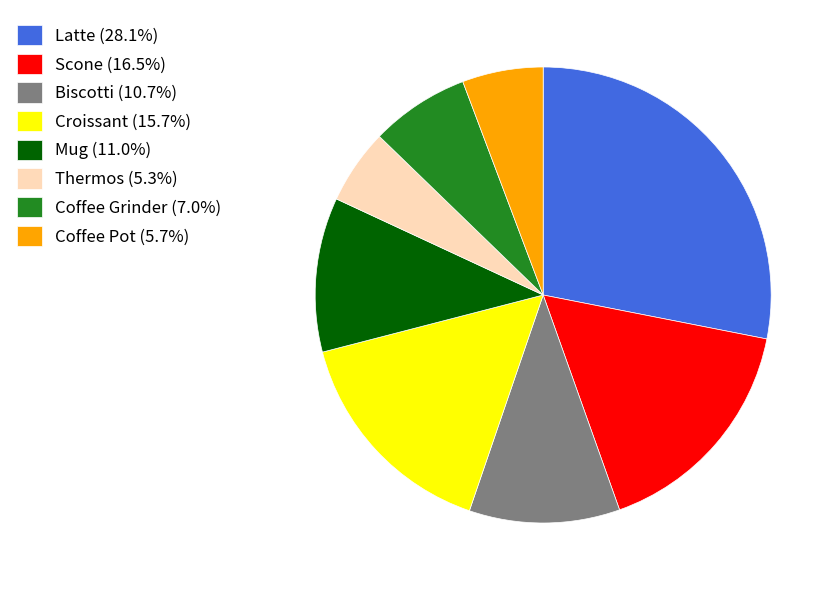

Which slice is the largest?

Latte